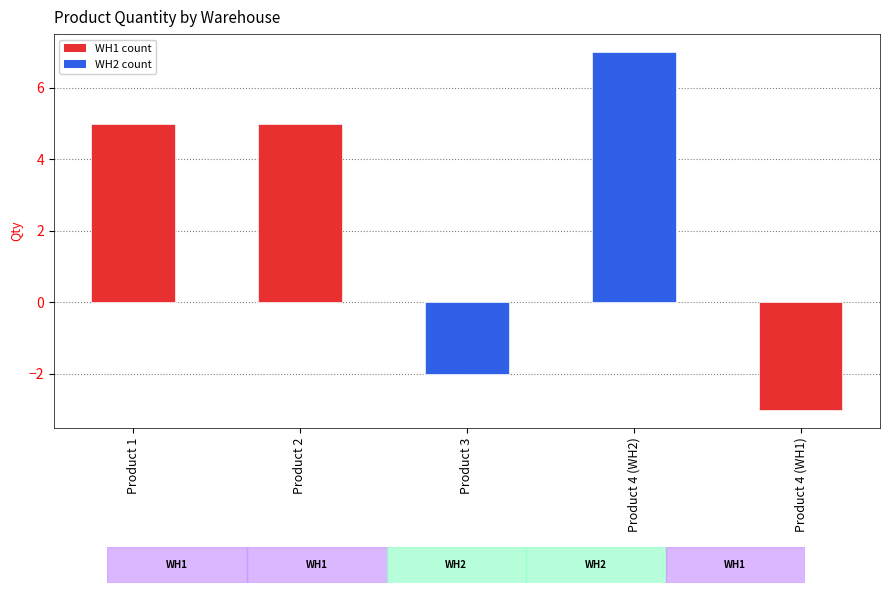

Which category has the lowest value across all series?

Product 4 (WH1)